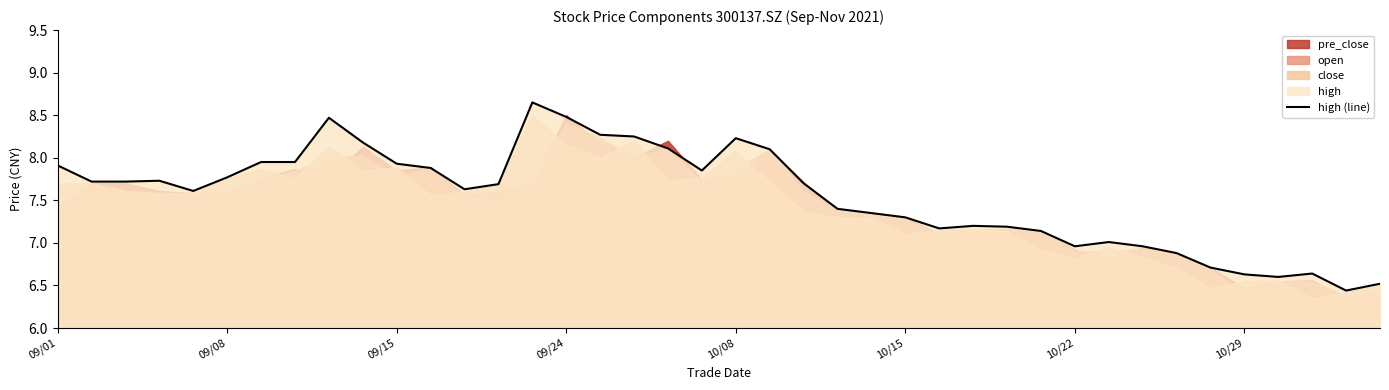

True or false: the data has more than 2 interior local peaks.

True